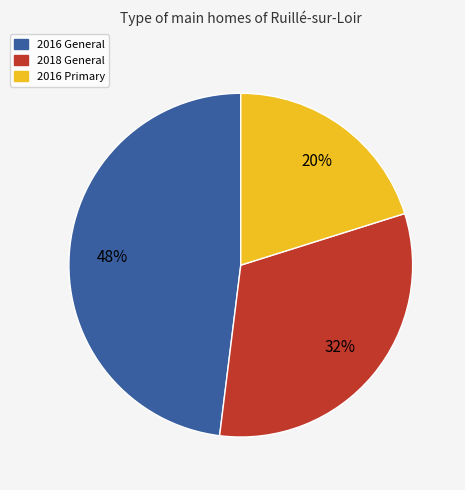

Which has a higher value, 2018 General or 2016 Primary?

2018 General